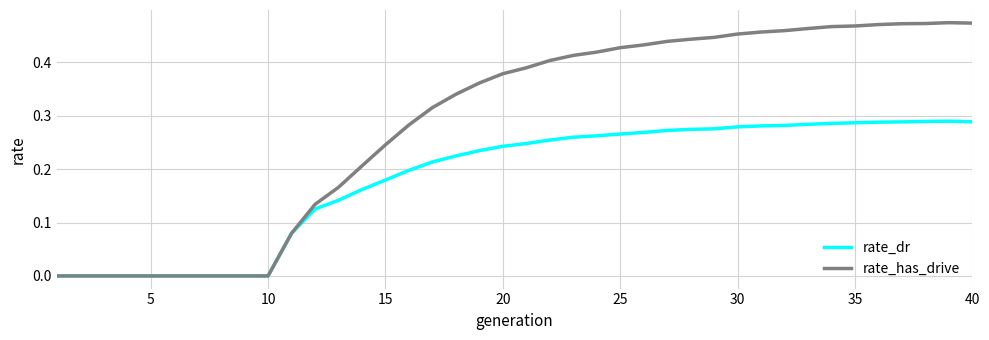

List the series in order of their peak value, highest first.

rate_has_drive, rate_dr